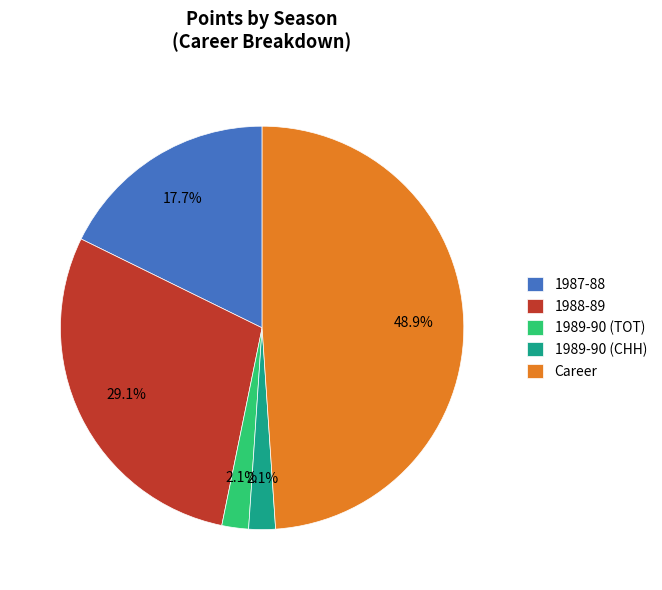

Combined, do 1987-88 and 1989-90 (TOT) account for over 50%?

No